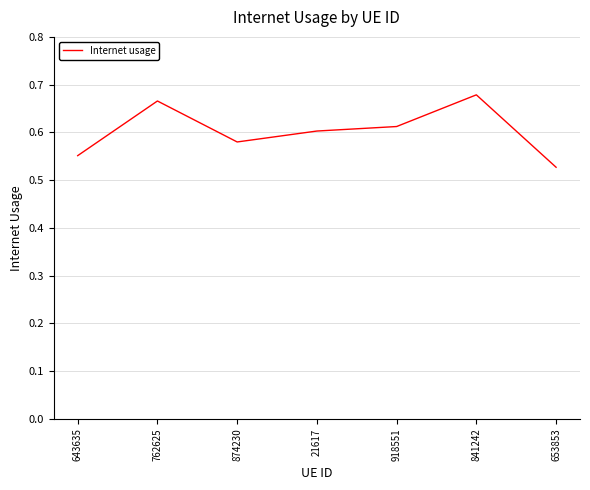

What position from the left is 762625?

2